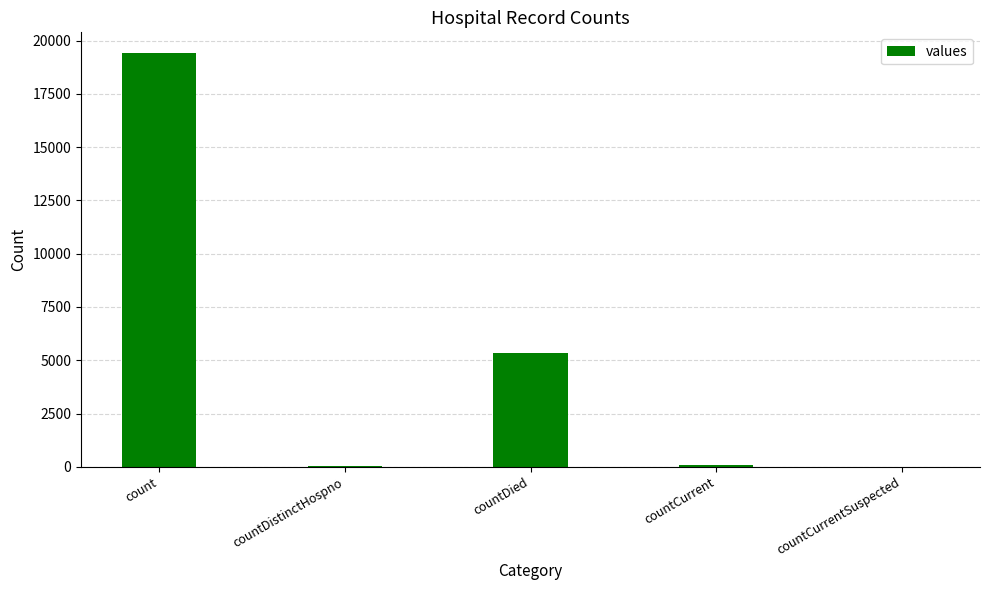

At which label is the value closest to 9710?

countDied